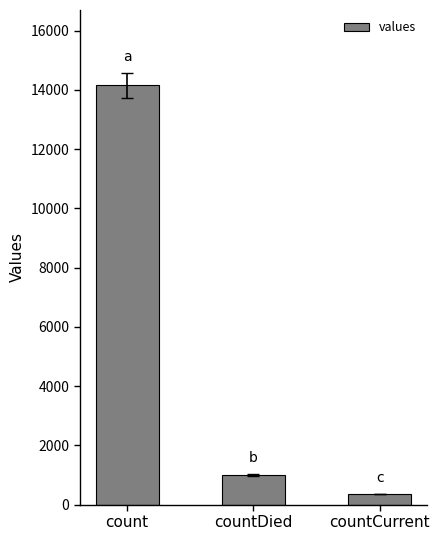

What is the approximate value at countDied, to the nearest 10?

1010